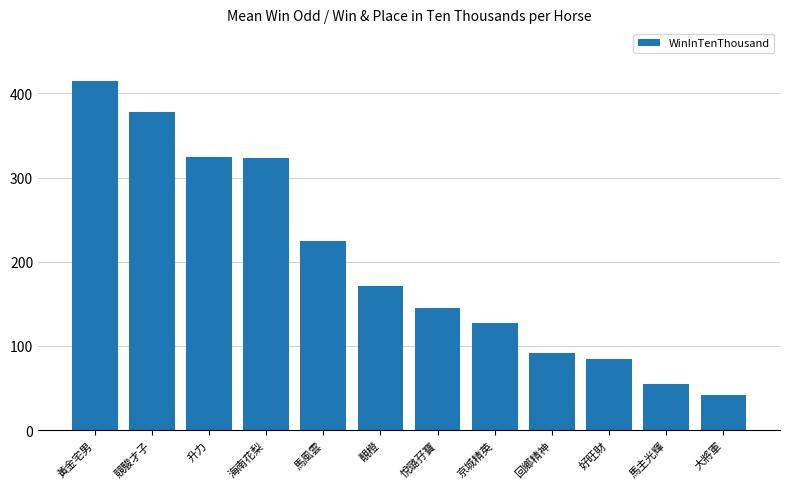

What is the label of the 5th bar from the right?

京城精英